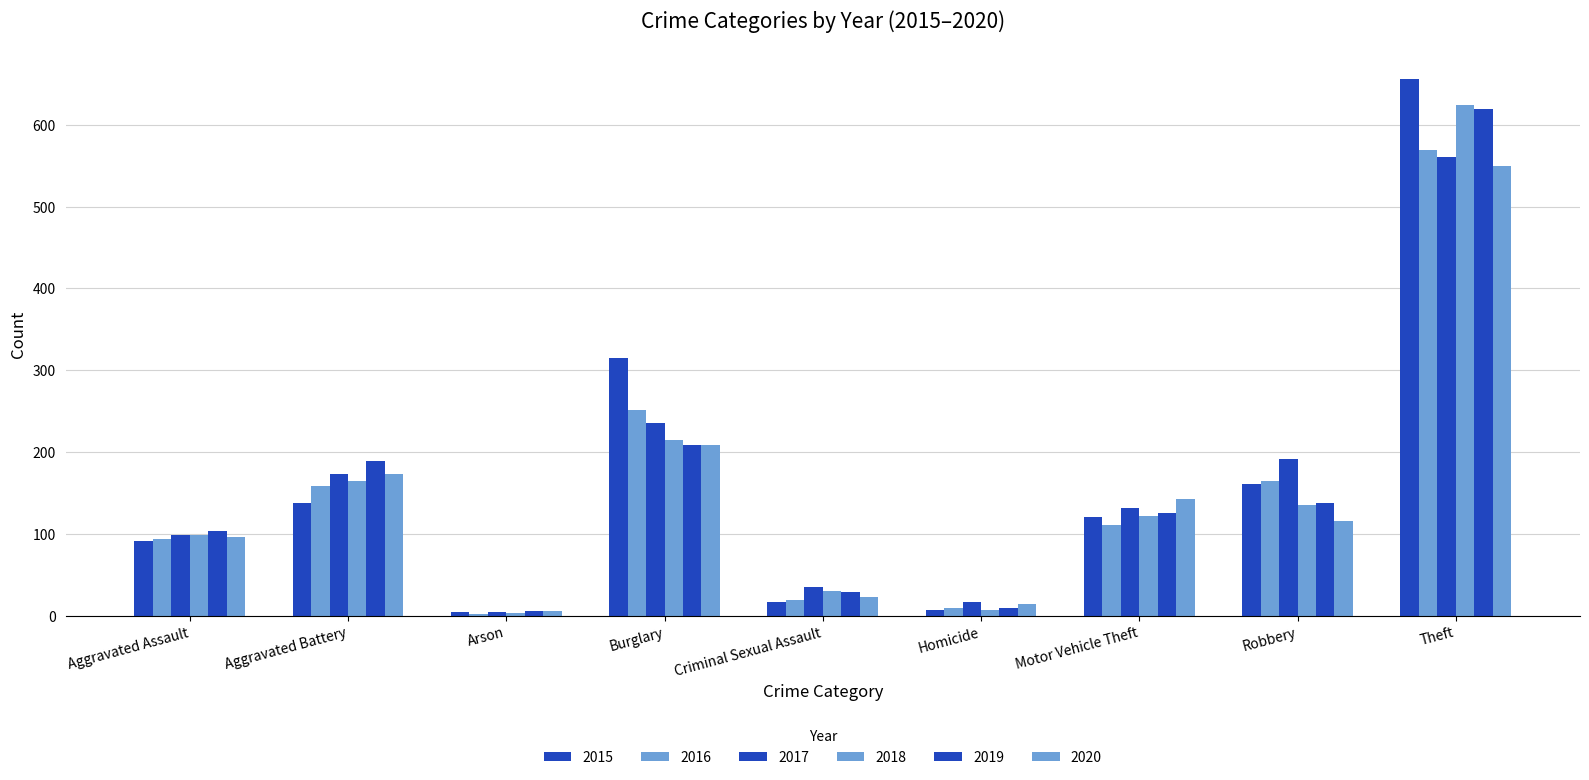

What is the value of the 2019 bar at the 5th from the left?

29